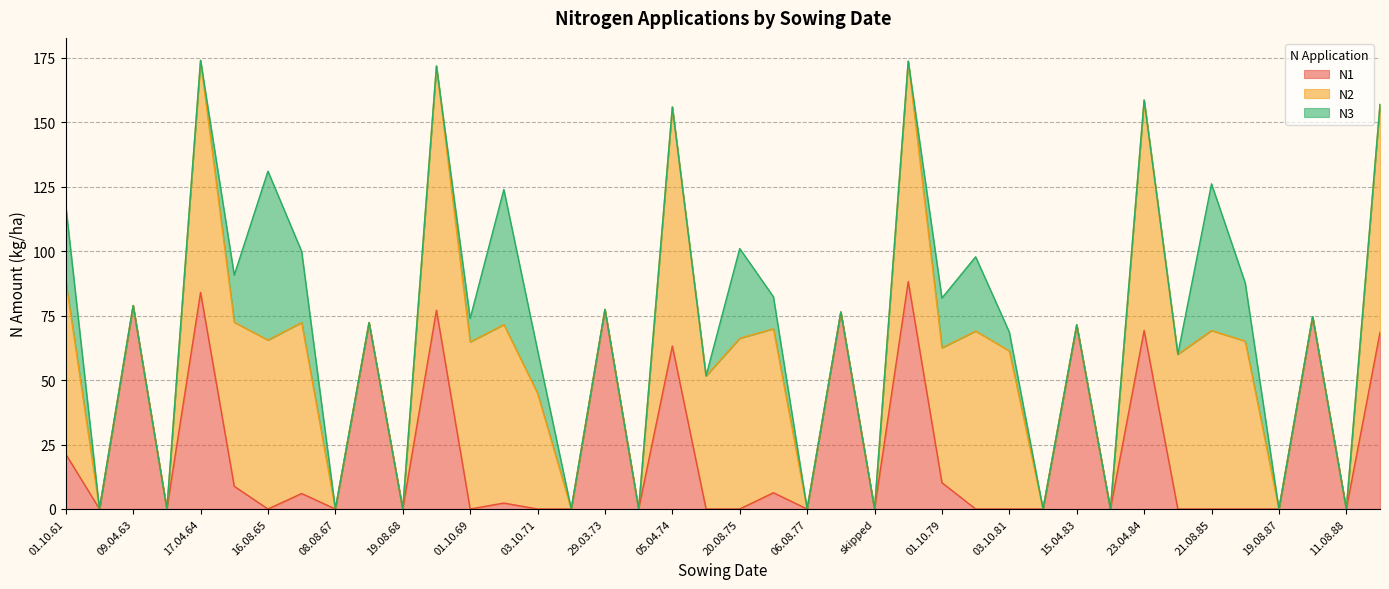

What is the maximum value for N1?

88.2